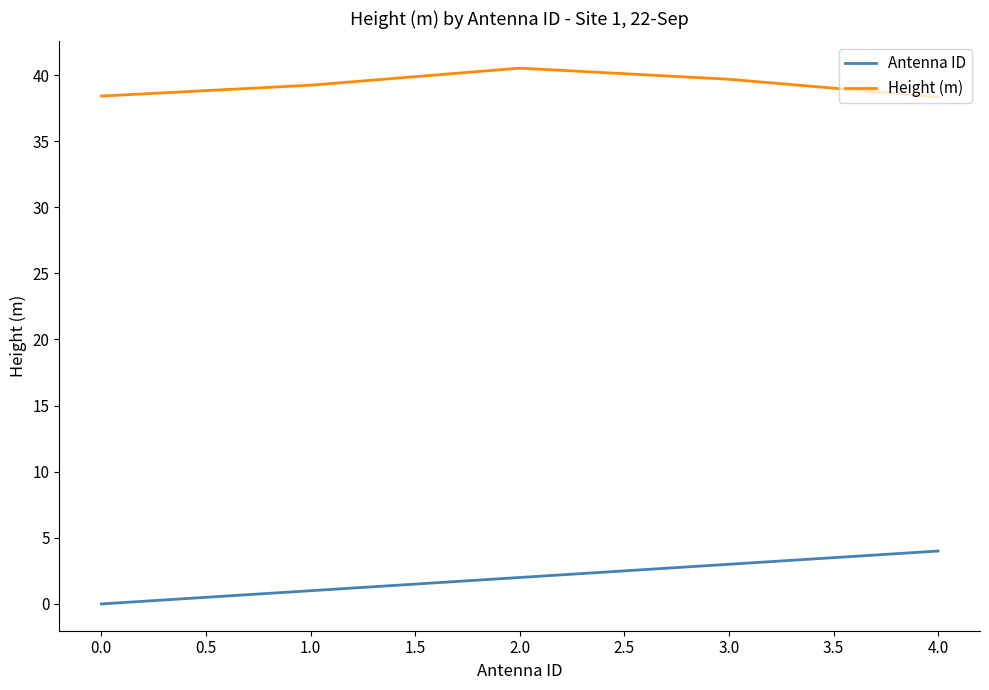

Between 0.0 and 4.0, which series saw the biggest shift?

Antenna ID